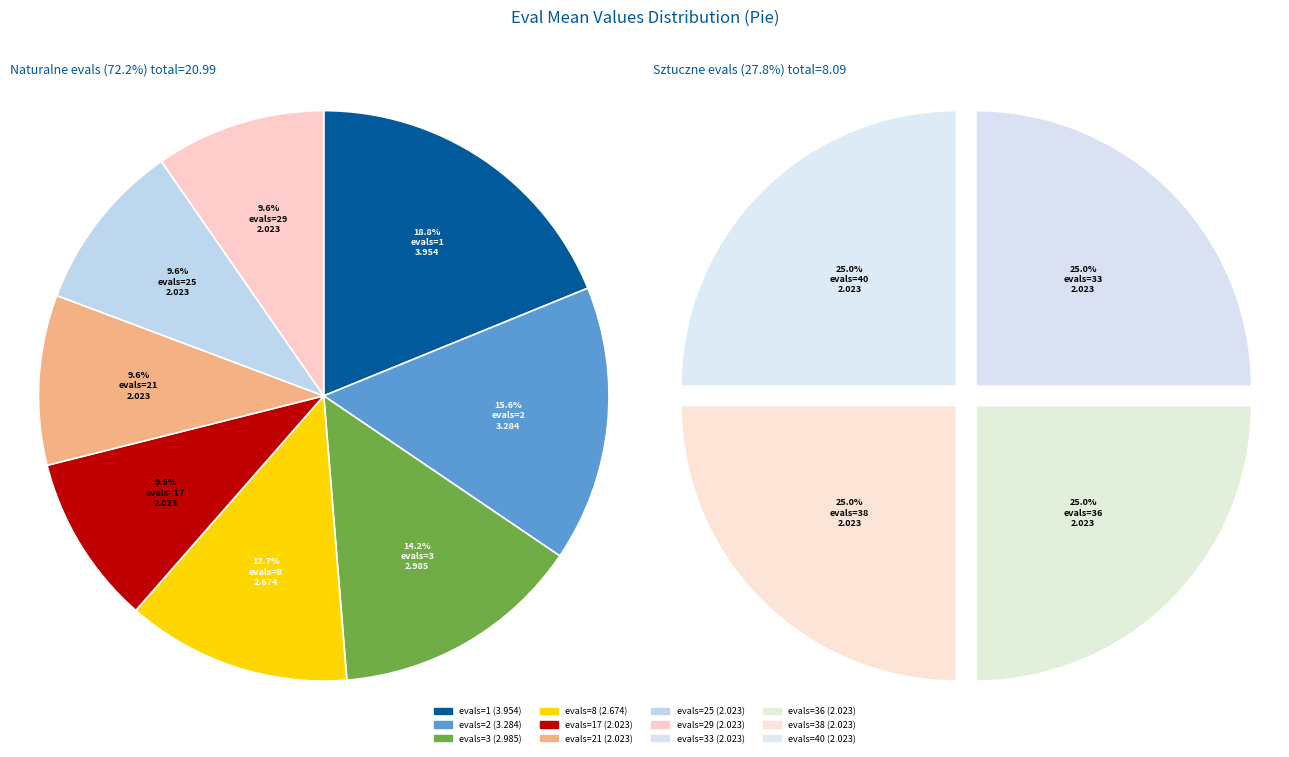

To the nearest percent, what portion does evals=2 represent?

11%